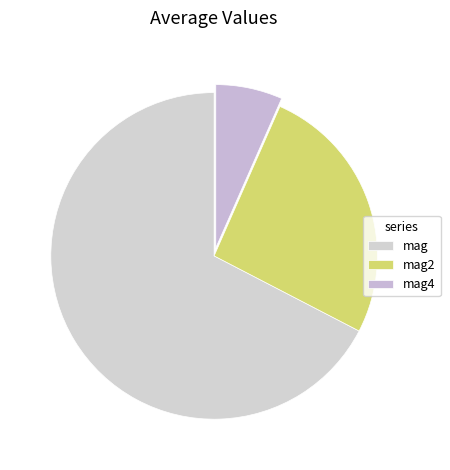

Does mag represent more than half of the total?

Yes